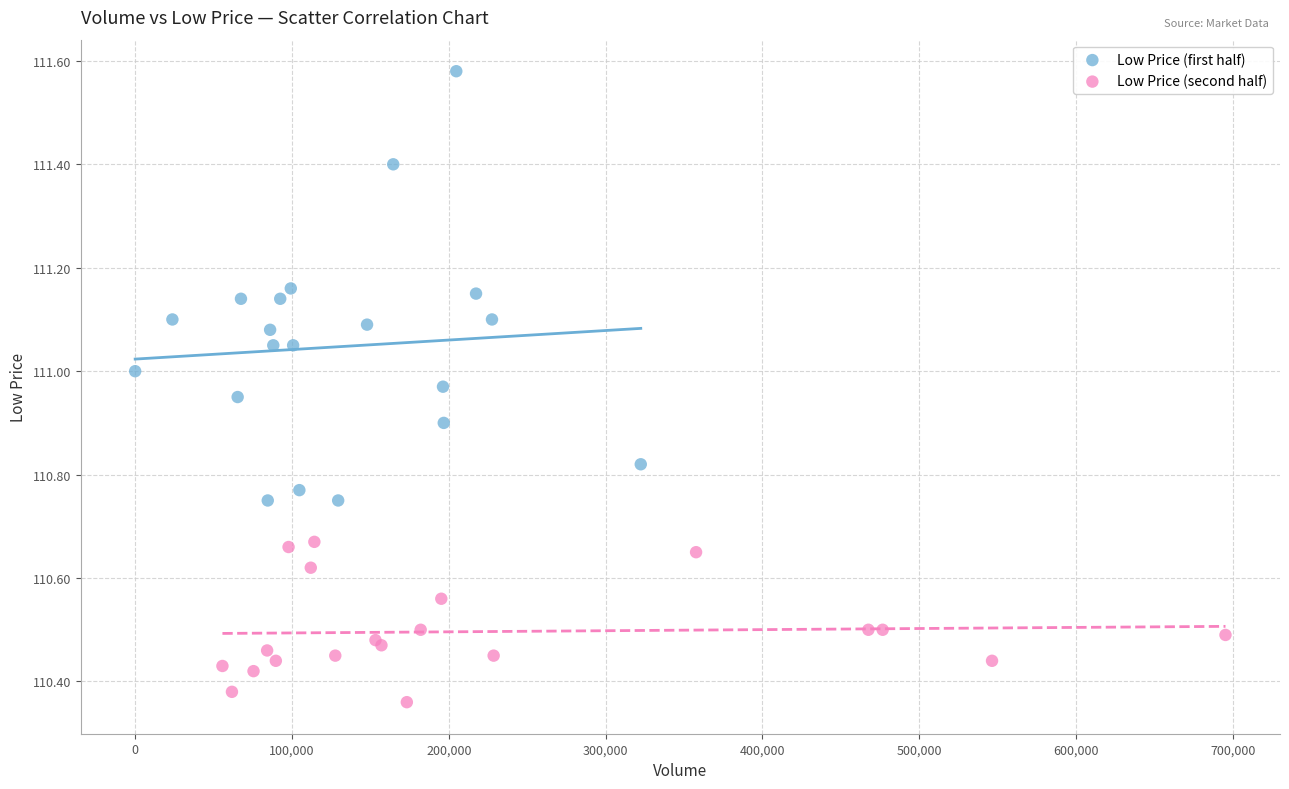

Which series contains the highest Y value?

Low Price (first half)